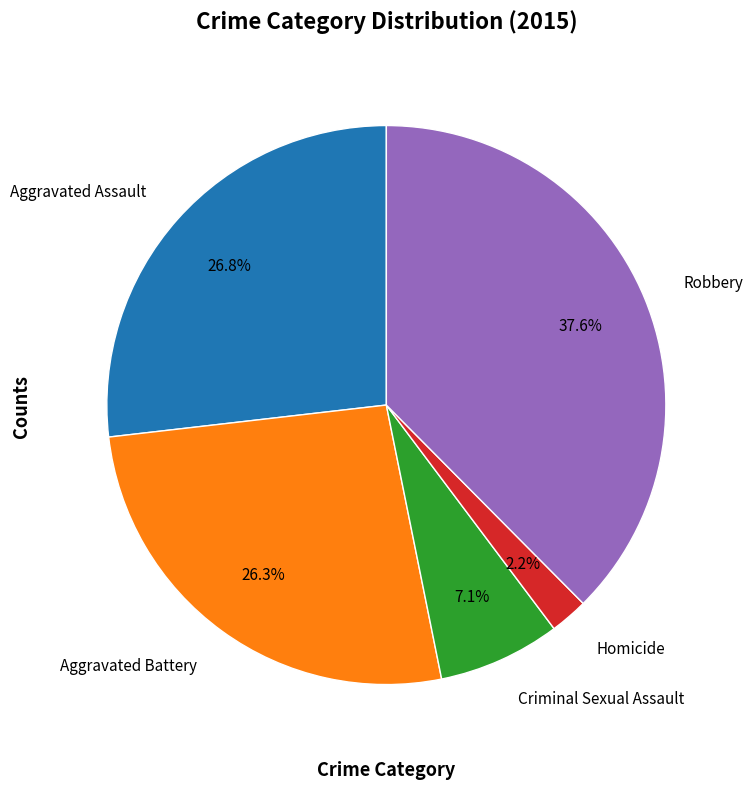

What is the largest slice in the pie chart?

Robbery